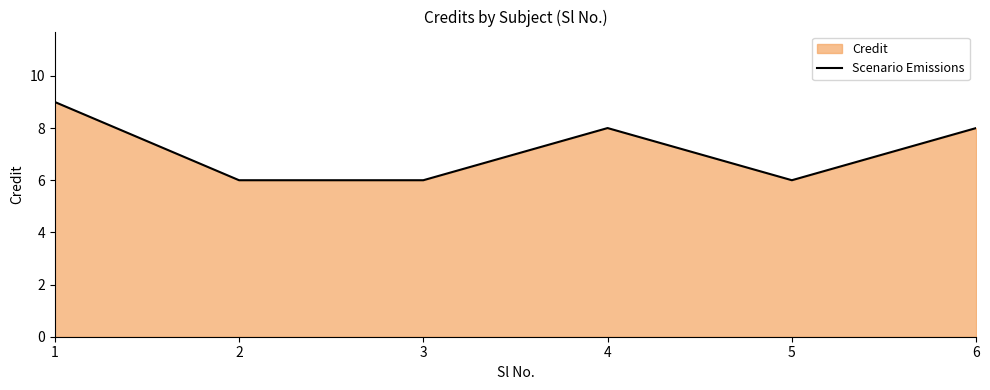

What is the change in value from 3 to 4?

+2